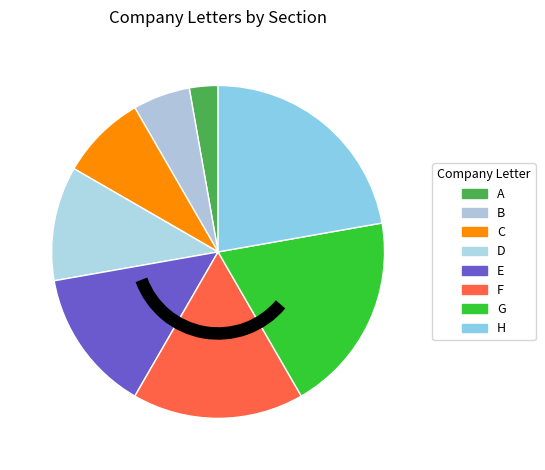

Which slice is the smallest?

A